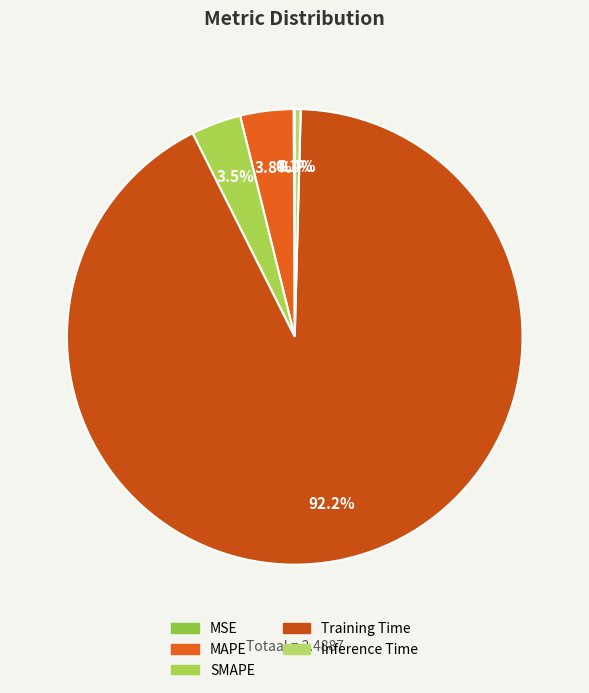

What percentage is the MAPE slice, to the nearest percent?

4%